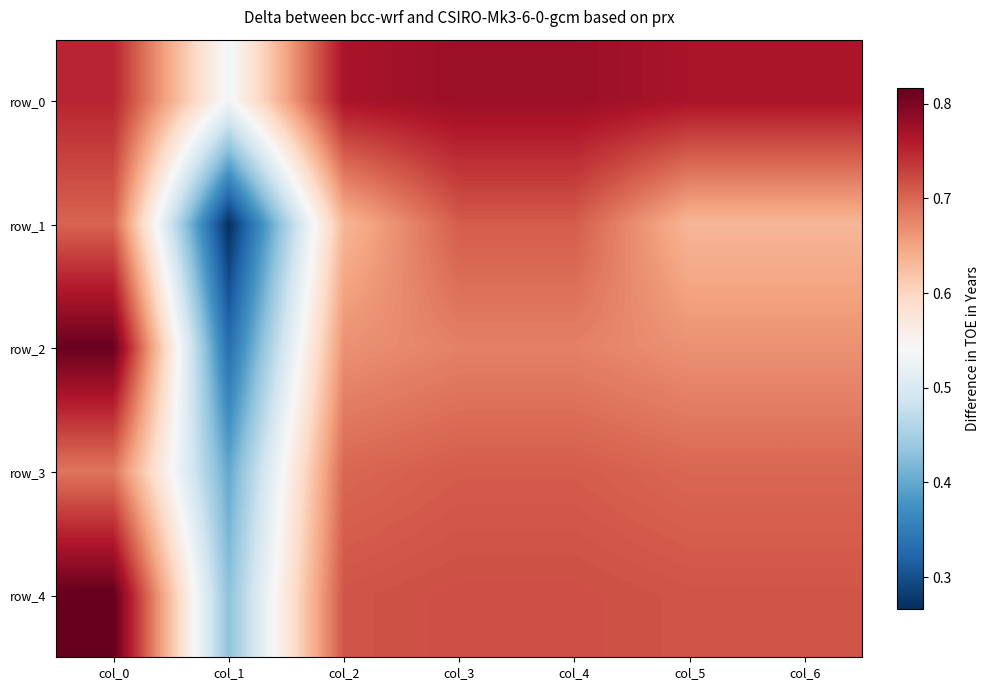

At which label is row_3 closest to 0?

col_1